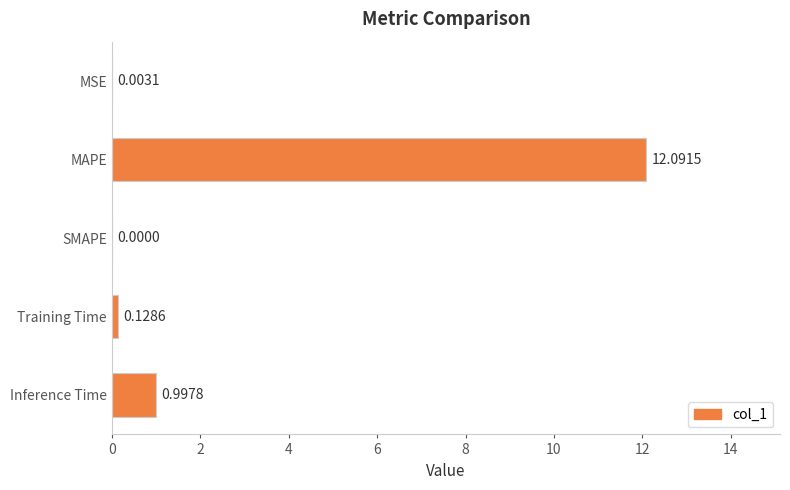

Which has a higher value, MSE or Training Time?

Training Time